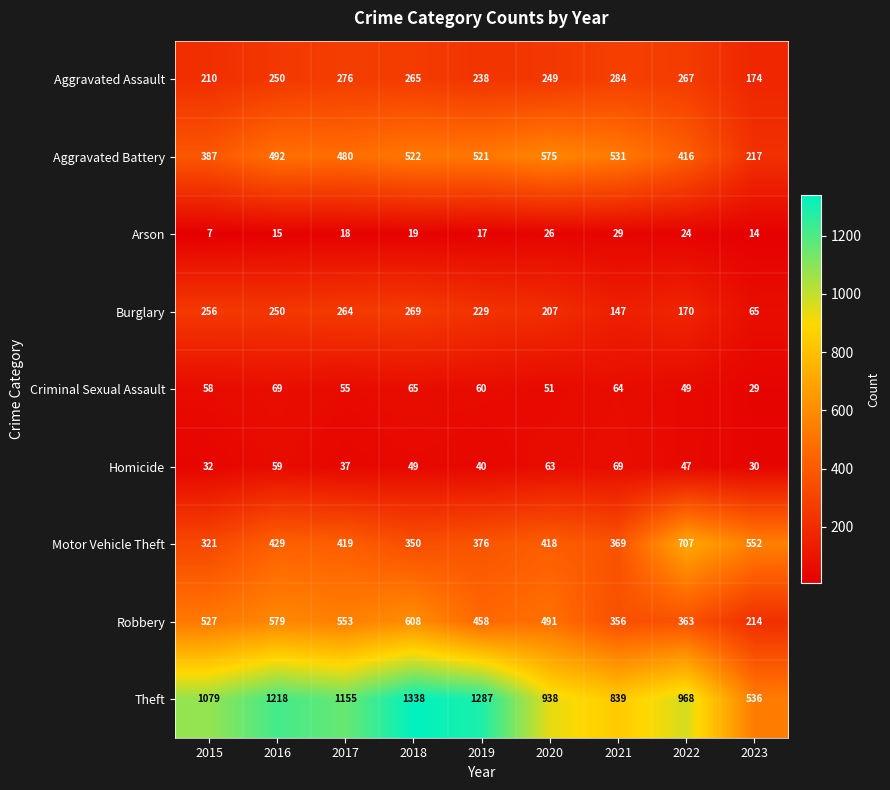

What is the total value across all series at 2019?

3226